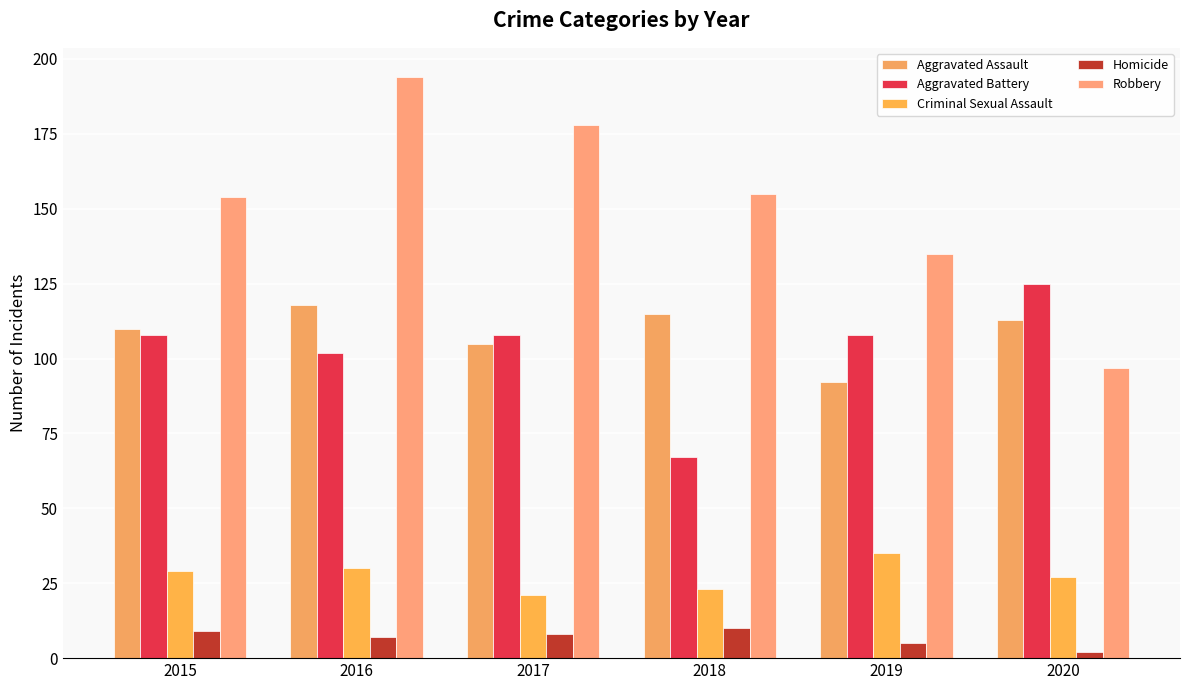

How many Robbery values are between 135 and 178?

4